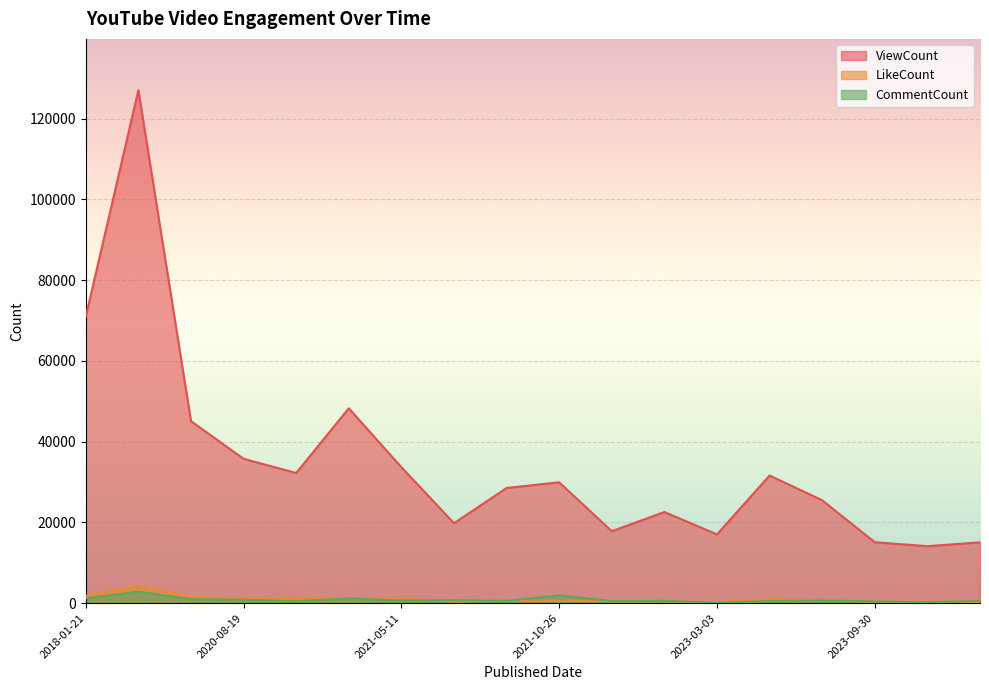

True or false: ViewCount and LikeCount cross at least once.

False